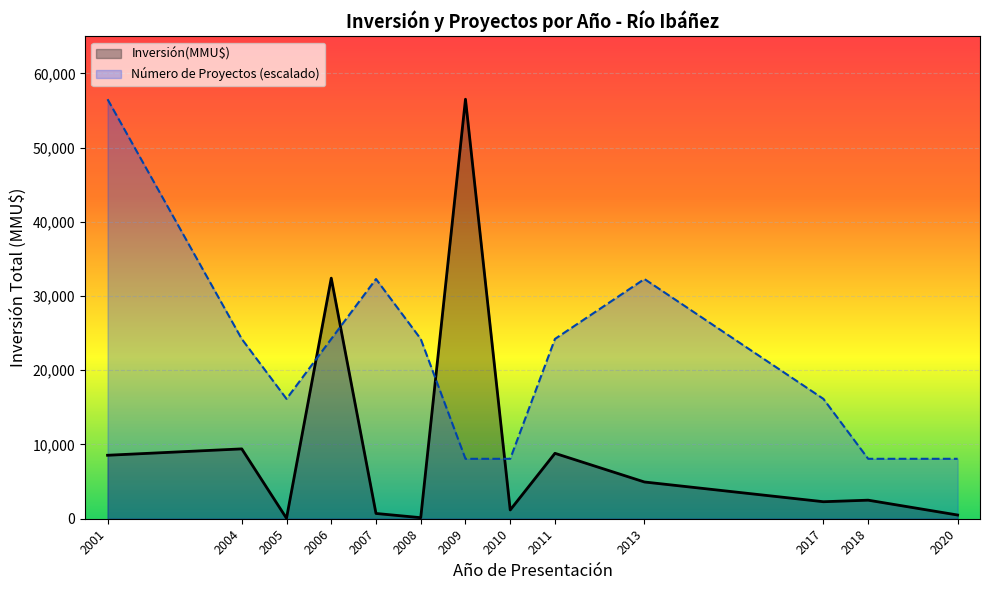

List the series in order of their overall mean, lowest first.

Inversión(MMU$), Número de Proyectos (escalado)